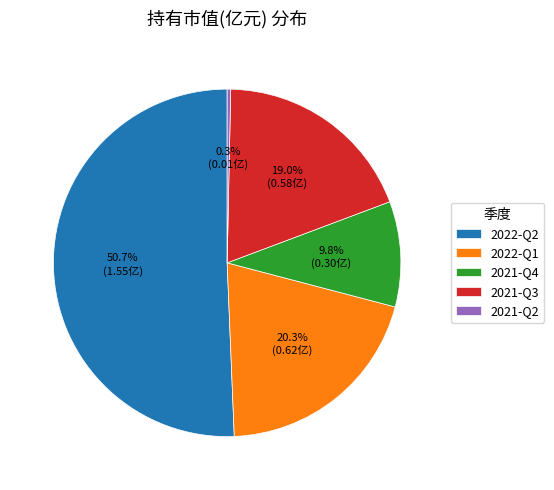

How many slices are in this pie chart?

5